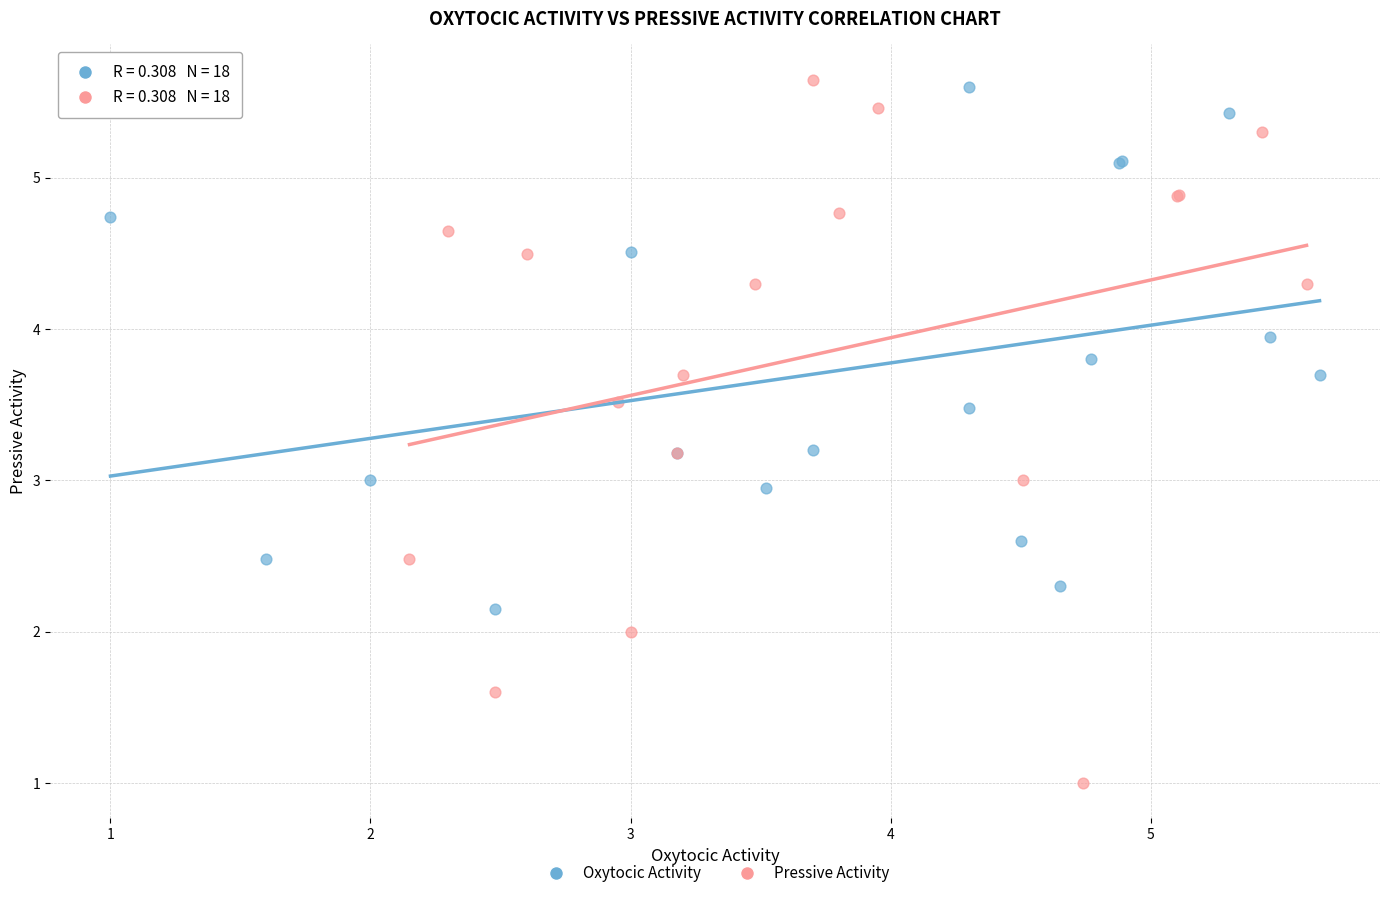

Which series contains the lowest Y value?

Pressive Activity